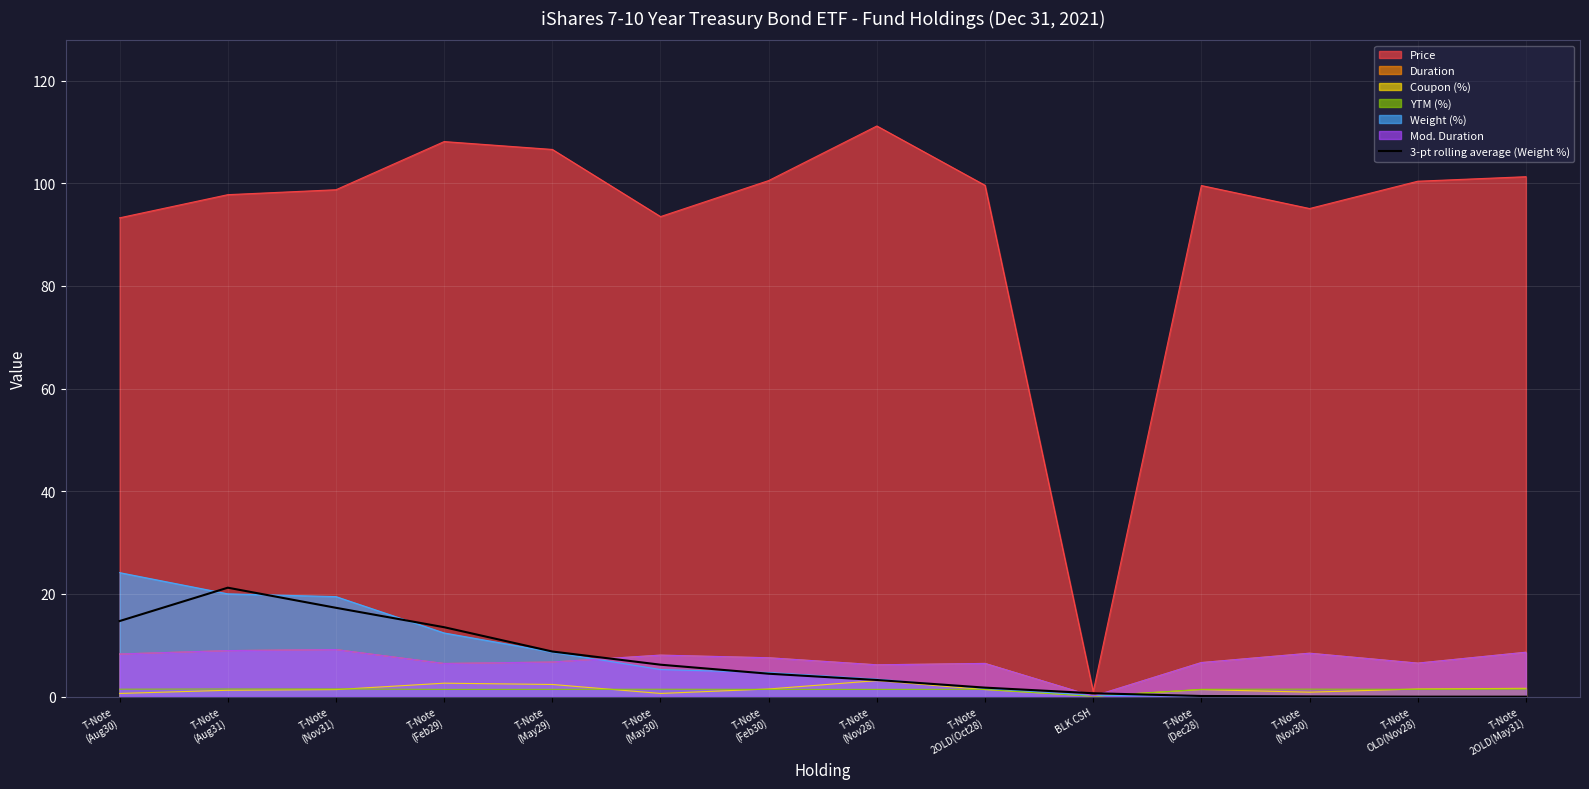

How many values exceed 4?

7